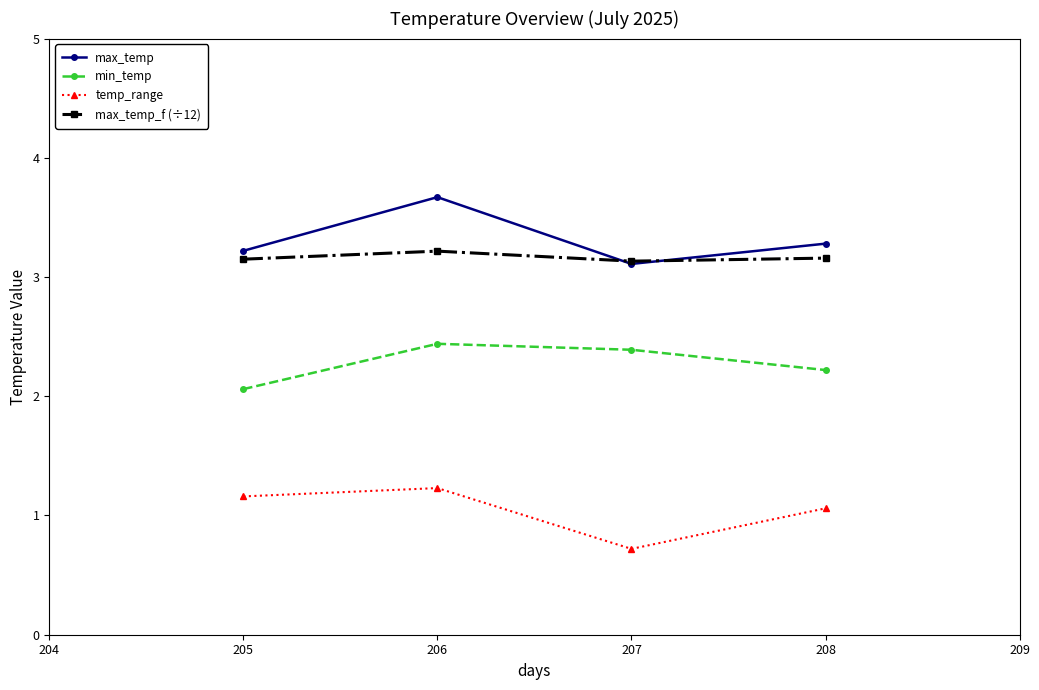

How many max_temp_f (÷12) values are between 3 and 4?

4